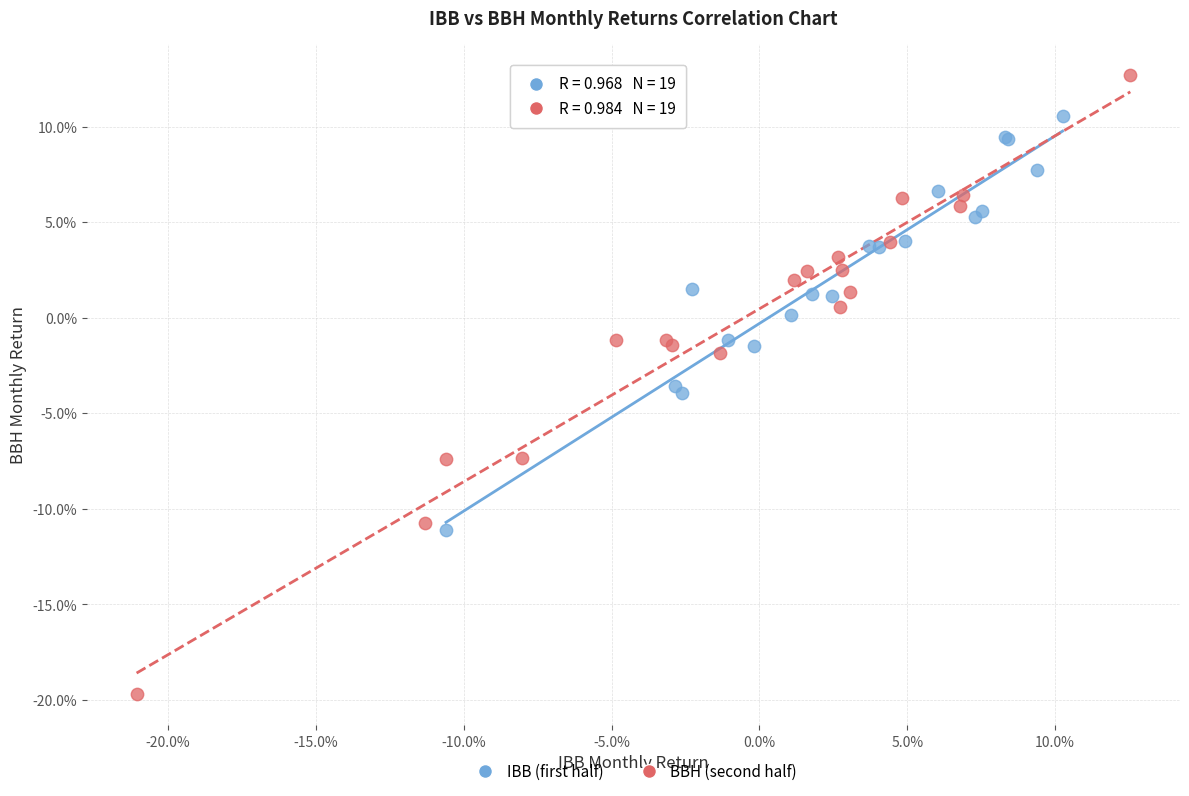

Which series has the largest Y range (max minus min)?

BBH (second half)